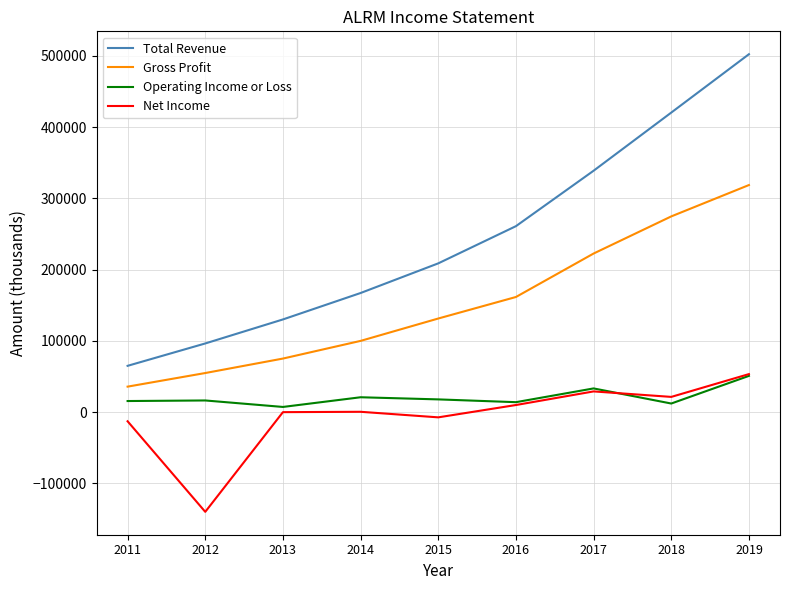

True or false: Gross Profit has more than 1 interior local peaks.

False